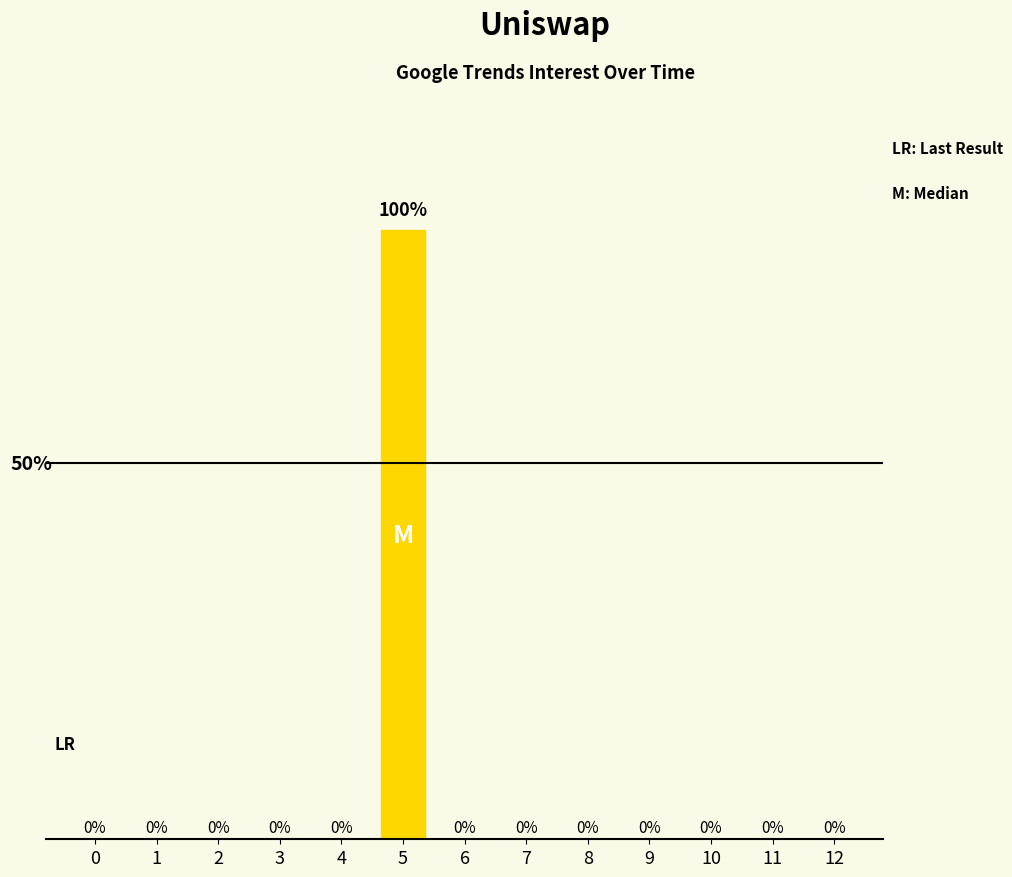

Are the bars horizontal?

No